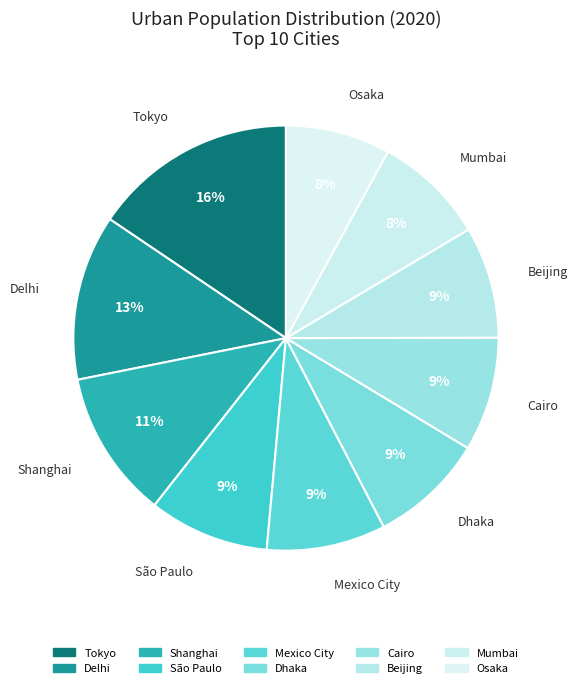

To the nearest percent, what portion does Osaka represent?

8%